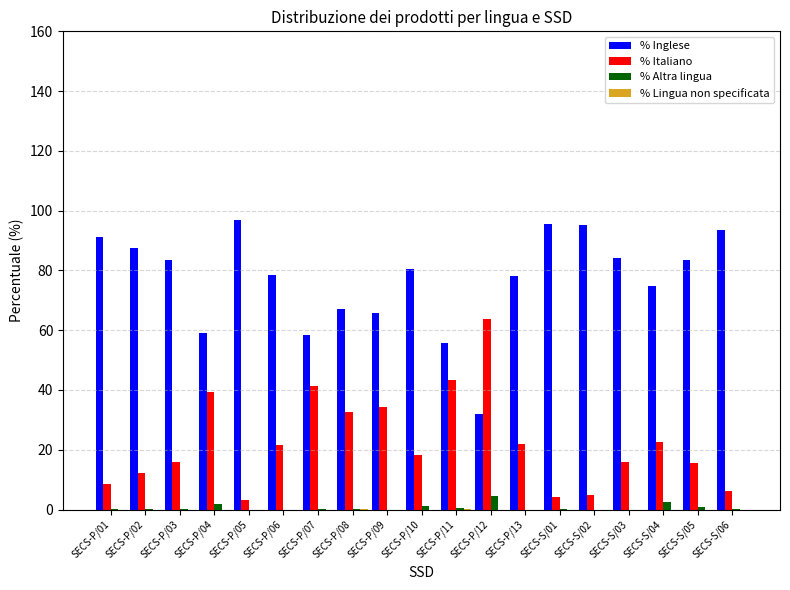

Which series has the largest total across all categories?

% Inglese